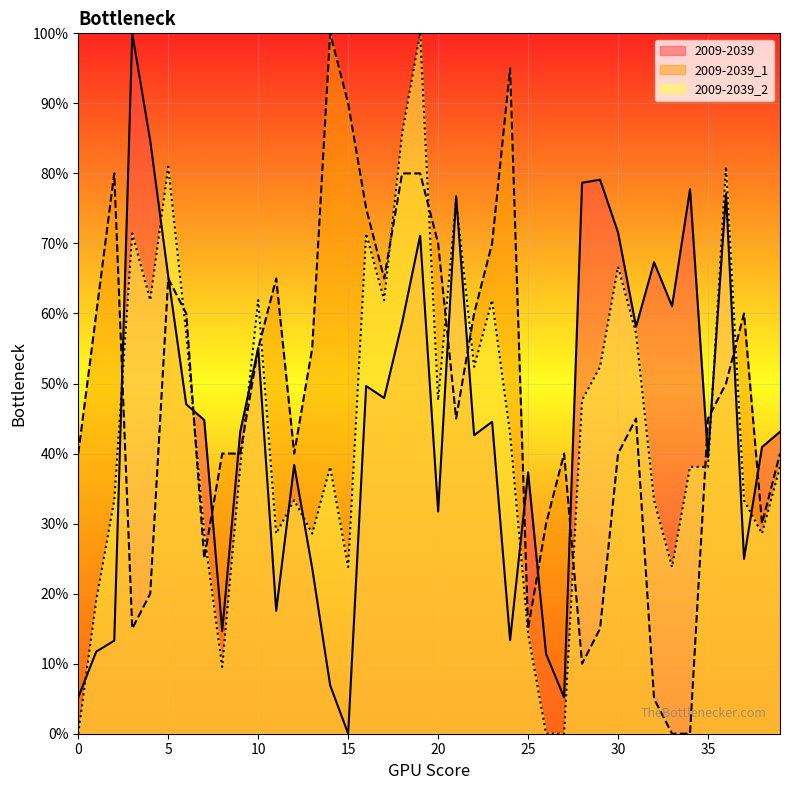

Where is 2009-2039_1 nearest to the value 0?

33